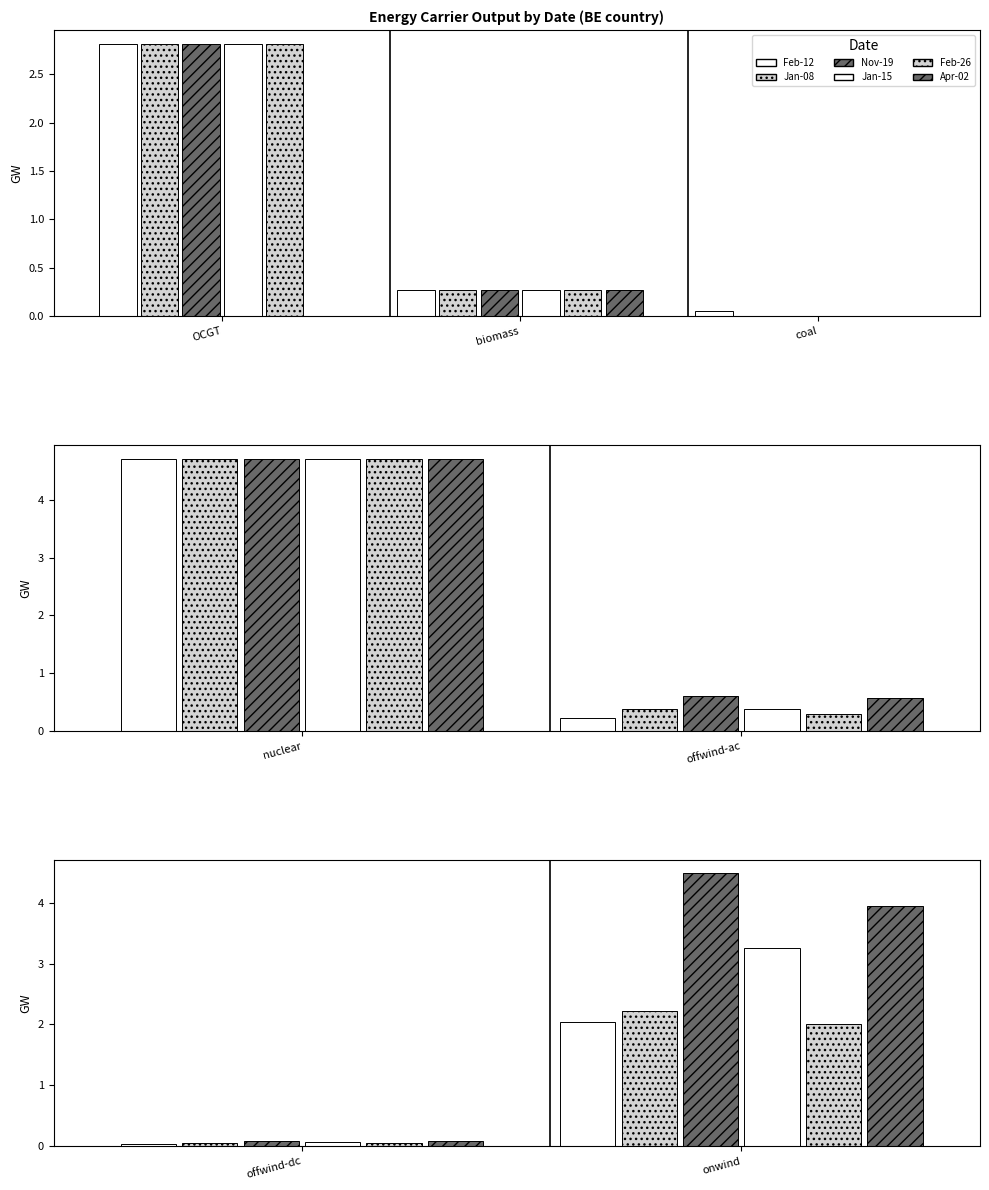

At which category is the sum across all series the highest?

nuclear